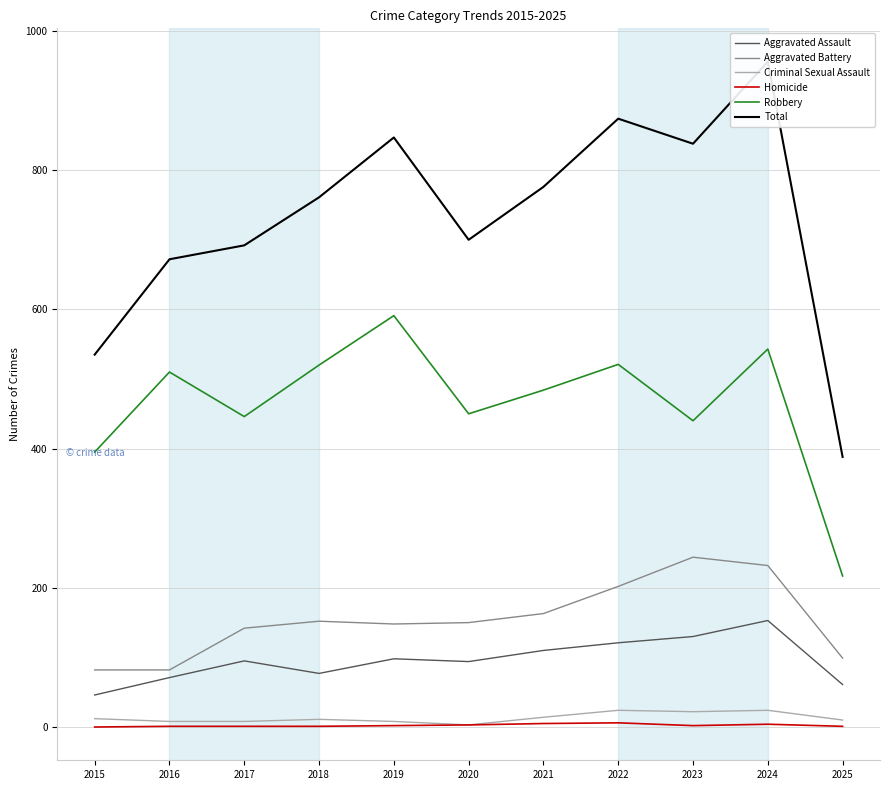

What is the sum of all Total values?

8039